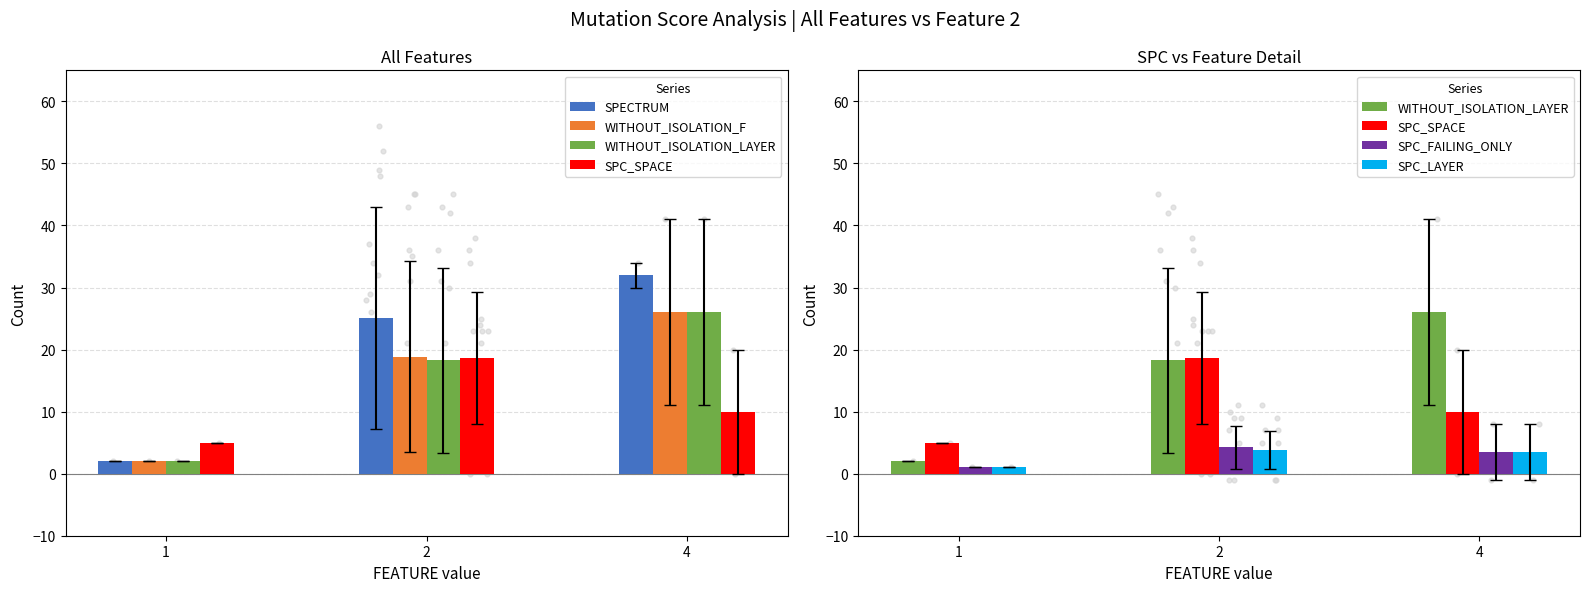

Which series has the widest spread of Y values?

SPECTRUM